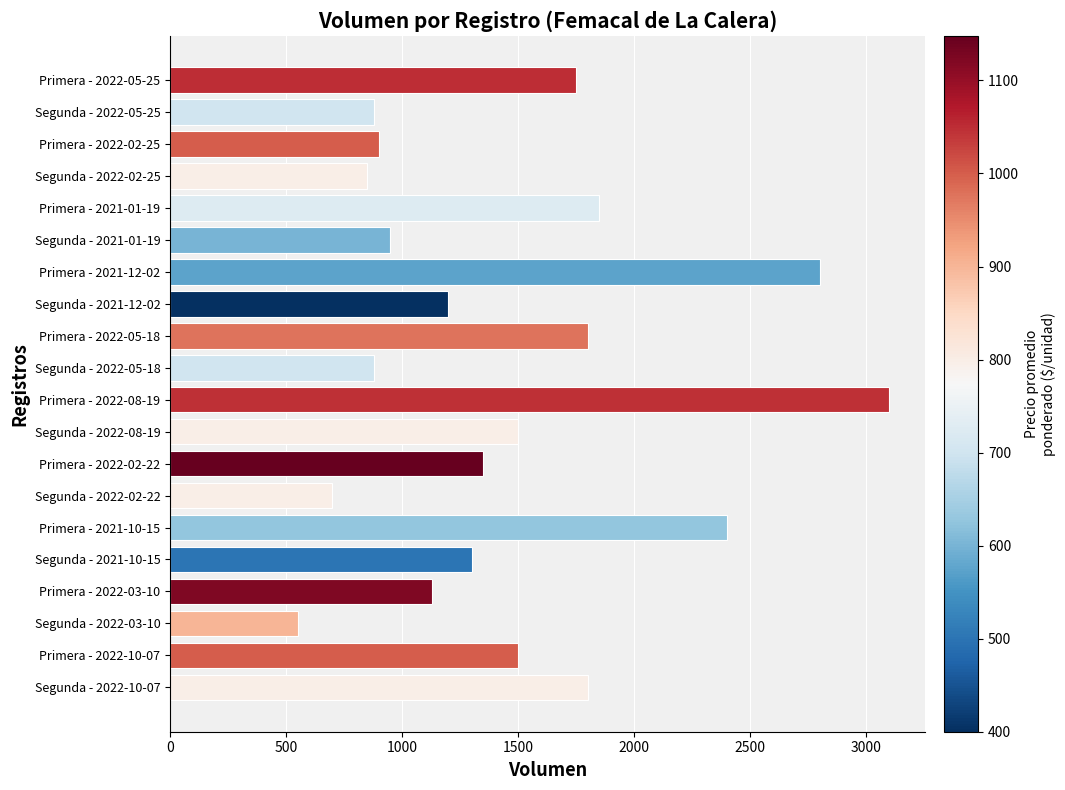

How many bars are there in total?

20